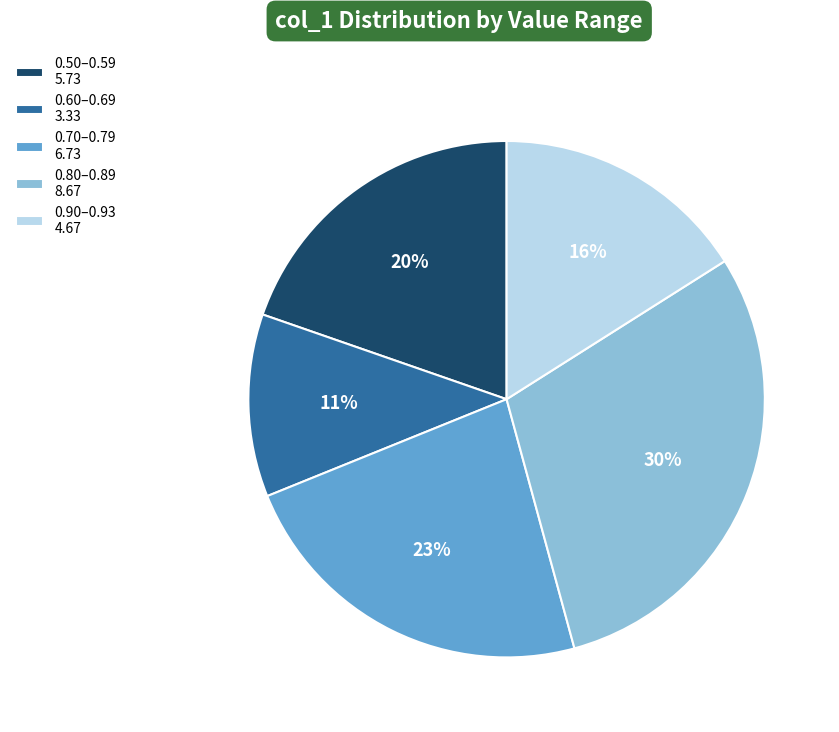

To the nearest percent, what is the average slice percentage?

20%